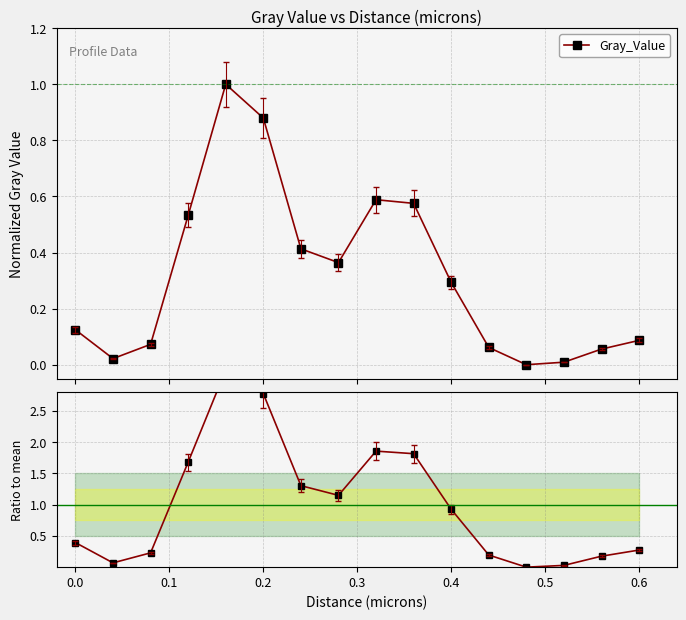

What is the maximum value for Gray_Value?

1.0